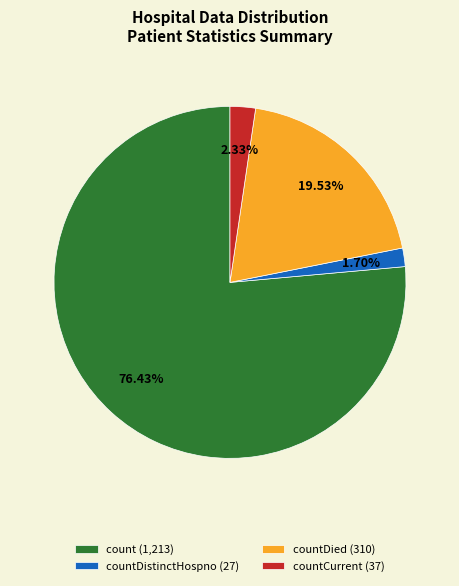

Combined, do countDied (310) and countDistinctHospno (27) account for over 50%?

No